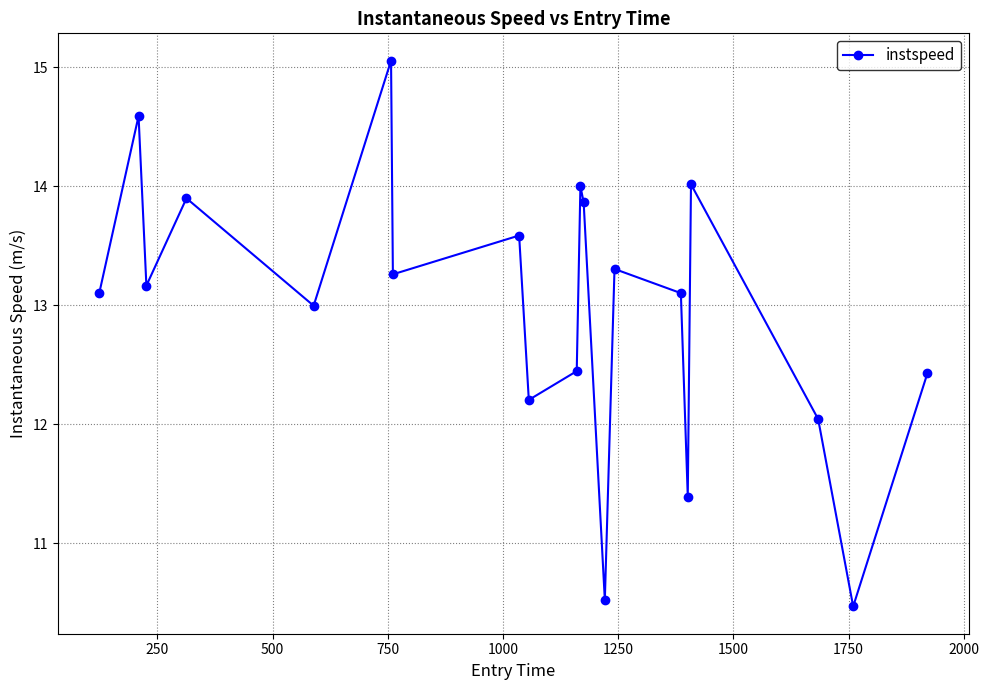

What is the sum of all values?

259.4